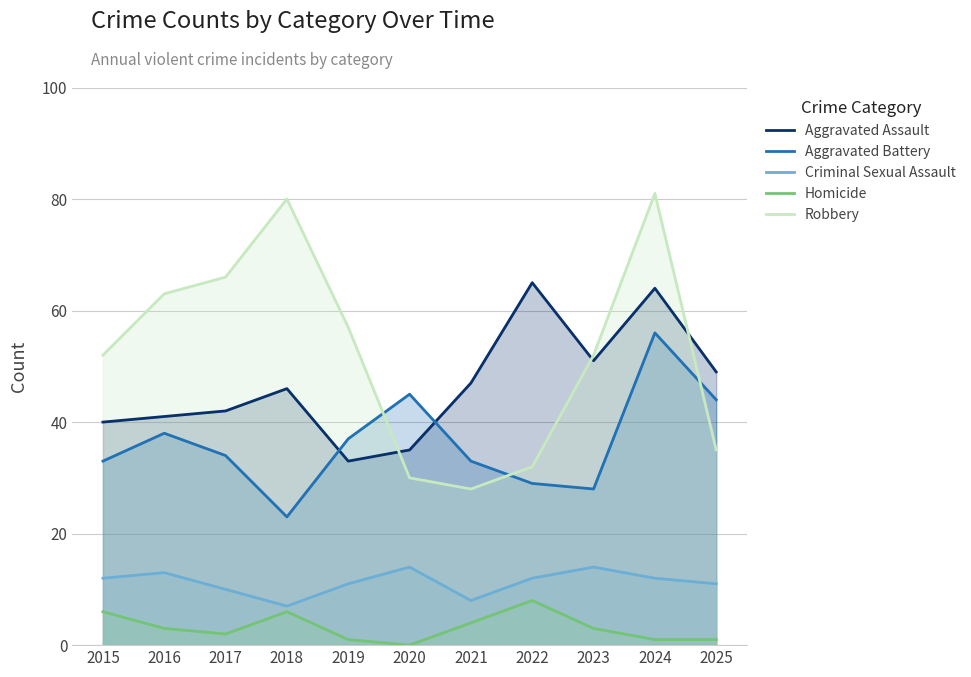

List the series in order of their peak value, lowest first.

Homicide, Criminal Sexual Assault, Aggravated Battery, Aggravated Assault, Robbery